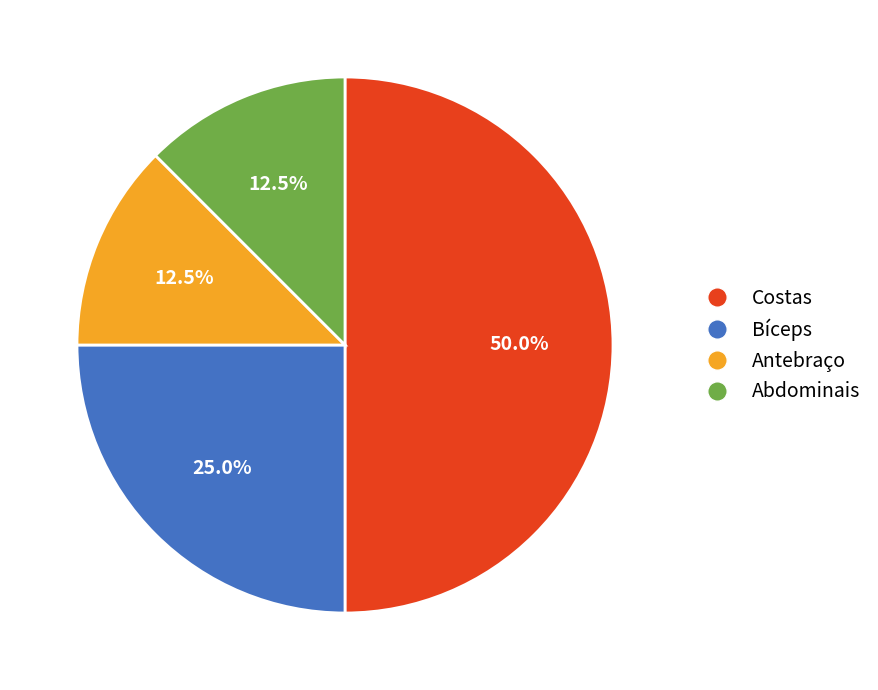

What percentage do Bíceps and Abdominais together represent?

37.5%